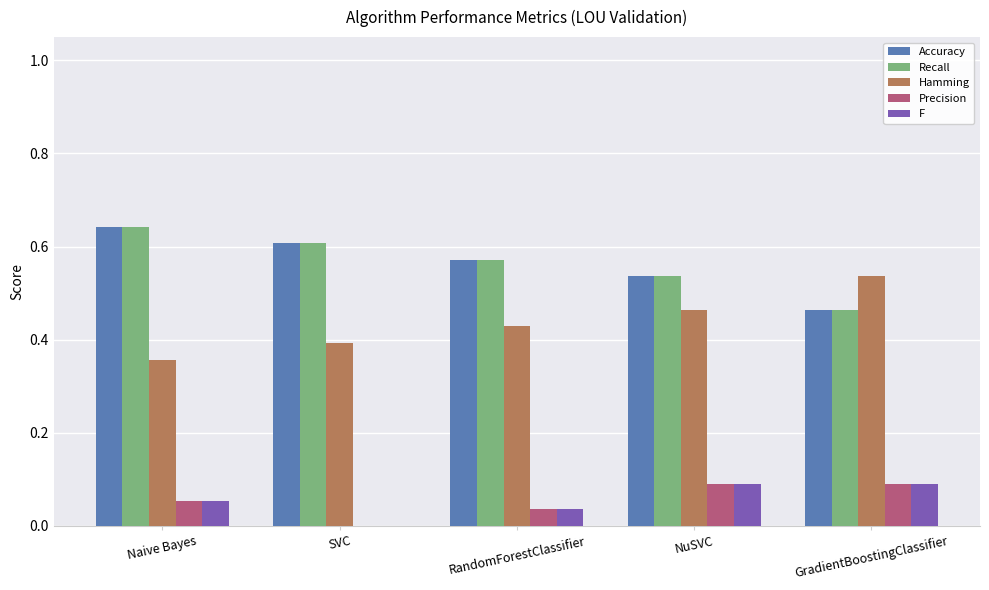

What is the sum of all F values?

0.3